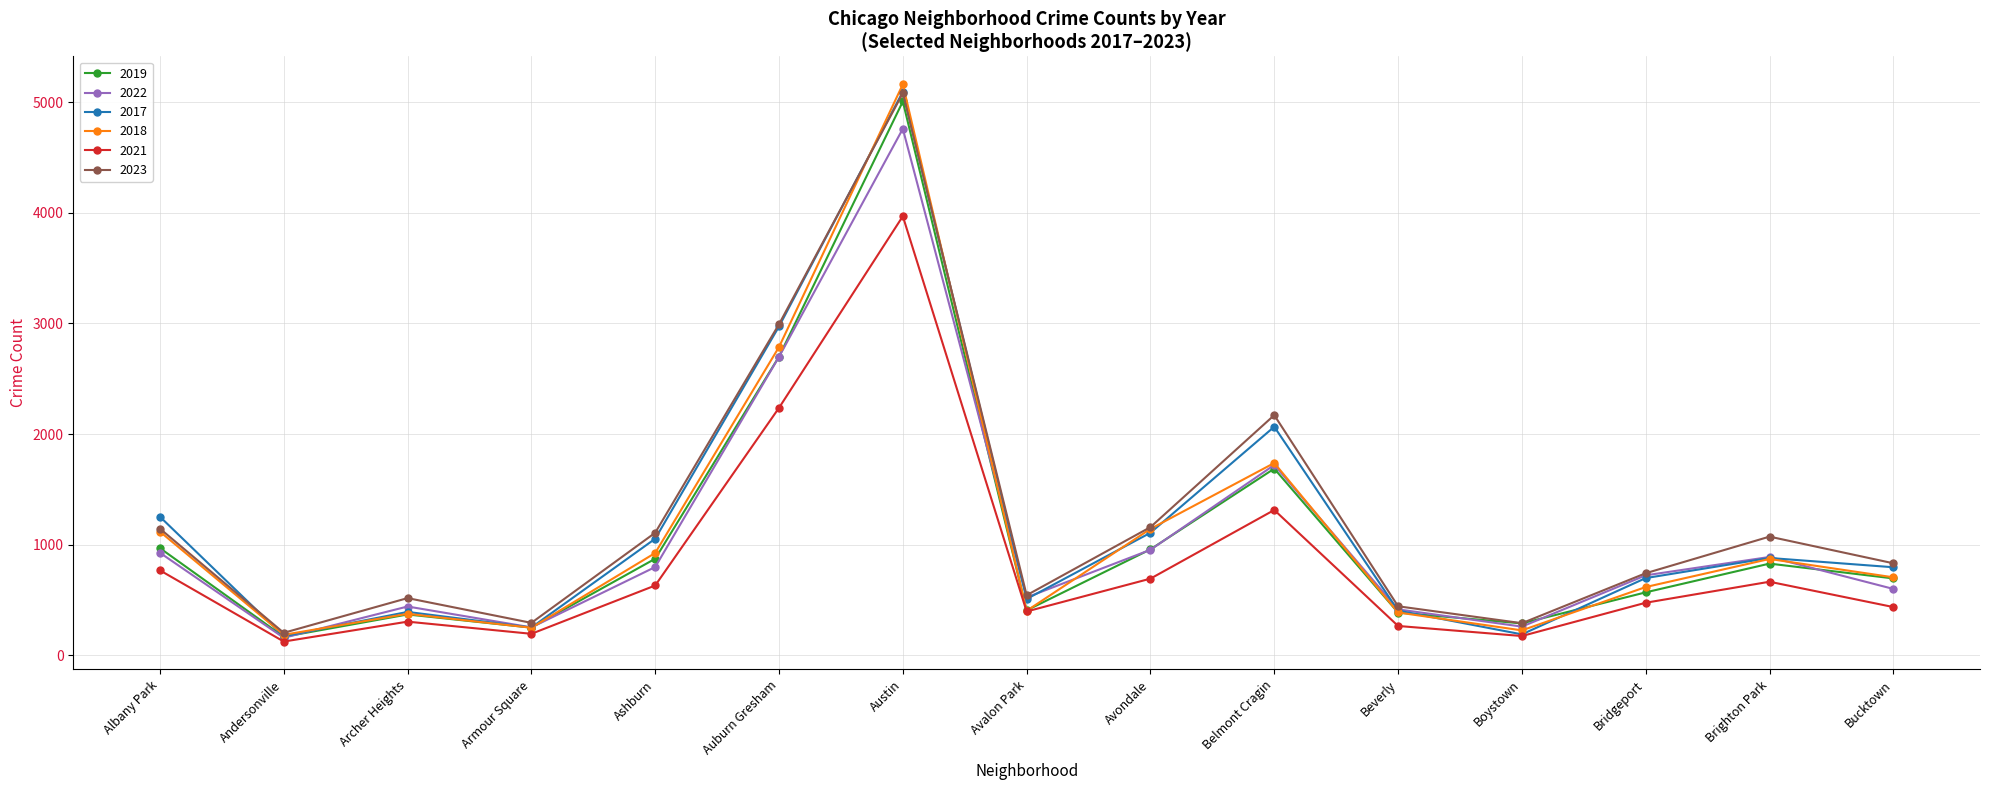

What is the maximum value for 2018?

5163